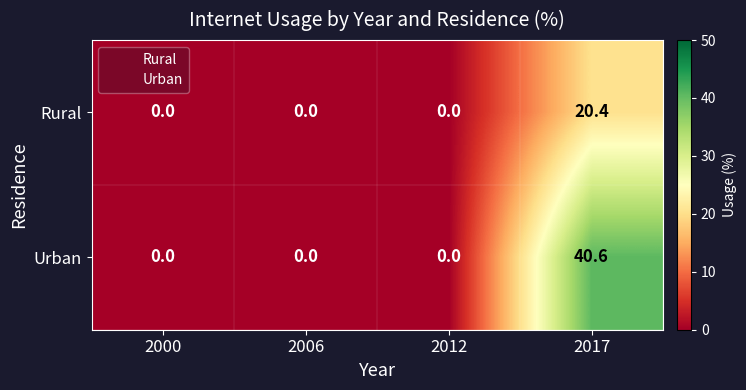

Reading left to right, extract all data points from this chart.

Rural: 2000=0.0	2006=0.0	2012=0.0	2017=20.4
Urban: 2000=0.0	2006=0.0	2012=0.0	2017=40.6